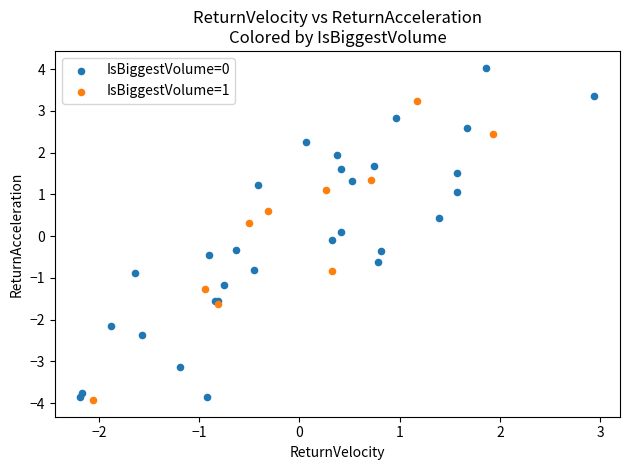

Which series contains the highest Y value?

IsBiggestVolume=0